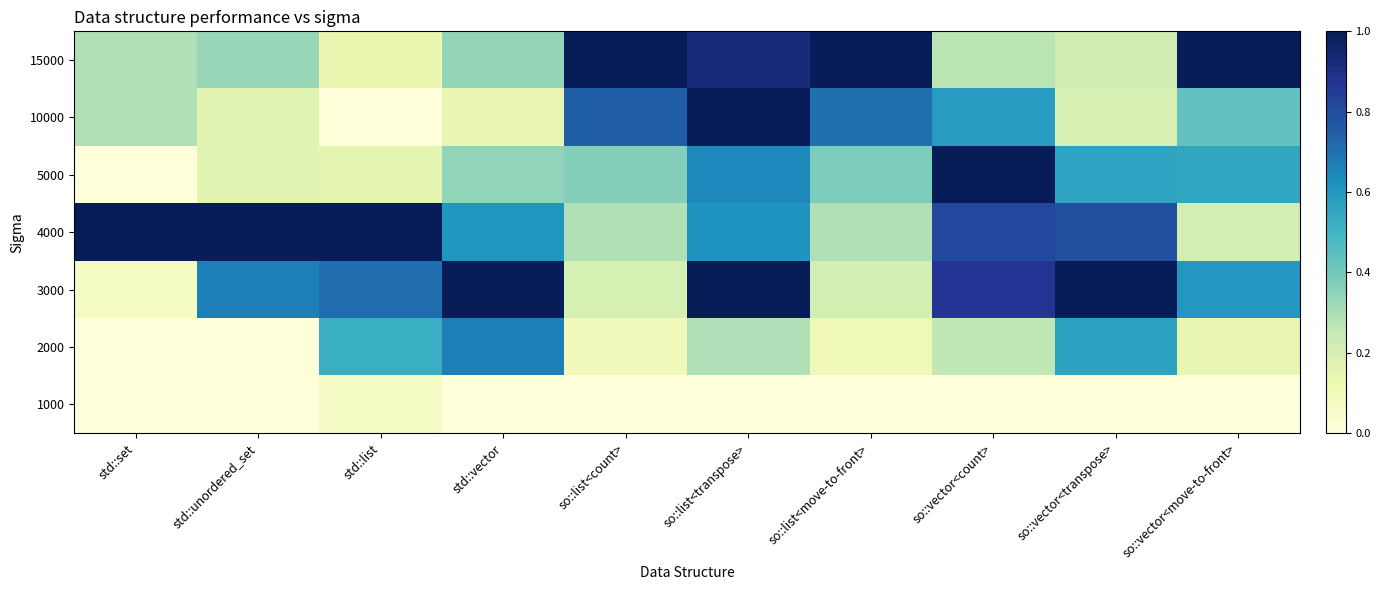

Reading left to right, list all the values displayed in this chart.

15000: std::set=0.3	std::unordered_set=0.3	std::list=0.1	std::vector=0.3	so::list<count>=1.0	so::list<transpose>=0.9	so::list<move-to-front>=1.0	so::vector<count>=0.3	so::vector<transpose>=0.2	so::vector<move-to-front>=1.0
10000: std::set=0.3	std::unordered_set=0.2	std::list=0.0	std::vector=0.1	so::list<count>=0.7	so::list<transpose>=1.0	so::list<move-to-front>=0.7	so::vector<count>=0.6	so::vector<transpose>=0.2	so::vector<move-to-front>=0.4
5000: std::set=0.0	std::unordered_set=0.2	std::list=0.2	std::vector=0.3	so::list<count>=0.4	so::list<transpose>=0.6	so::list<move-to-front>=0.4	so::vector<count>=1.0	so::vector<transpose>=0.6	so::vector<move-to-front>=0.5
4000: std::set=1.0	std::unordered_set=1.0	std::list=1.0	std::vector=0.6	so::list<count>=0.3	so::list<transpose>=0.6	so::list<move-to-front>=0.3	so::vector<count>=0.8	so::vector<transpose>=0.8	so::vector<move-to-front>=0.2
3000: std::set=0.1	std::unordered_set=0.7	std::list=0.7	std::vector=1.0	so::list<count>=0.2	so::list<transpose>=1.0	so::list<move-to-front>=0.2	so::vector<count>=0.9	so::vector<transpose>=1.0	so::vector<move-to-front>=0.6
2000: std::set=0.0	std::unordered_set=0.0	std::list=0.5	std::vector=0.7	so::list<count>=0.1	so::list<transpose>=0.3	so::list<move-to-front>=0.1	so::vector<count>=0.3	so::vector<transpose>=0.6	so::vector<move-to-front>=0.1
1000: std::set=0.0	std::unordered_set=0.0	std::list=0.1	std::vector=0.0	so::list<count>=0.0	so::list<transpose>=0.0	so::list<move-to-front>=0.0	so::vector<count>=0.0	so::vector<transpose>=0.0	so::vector<move-to-front>=0.0